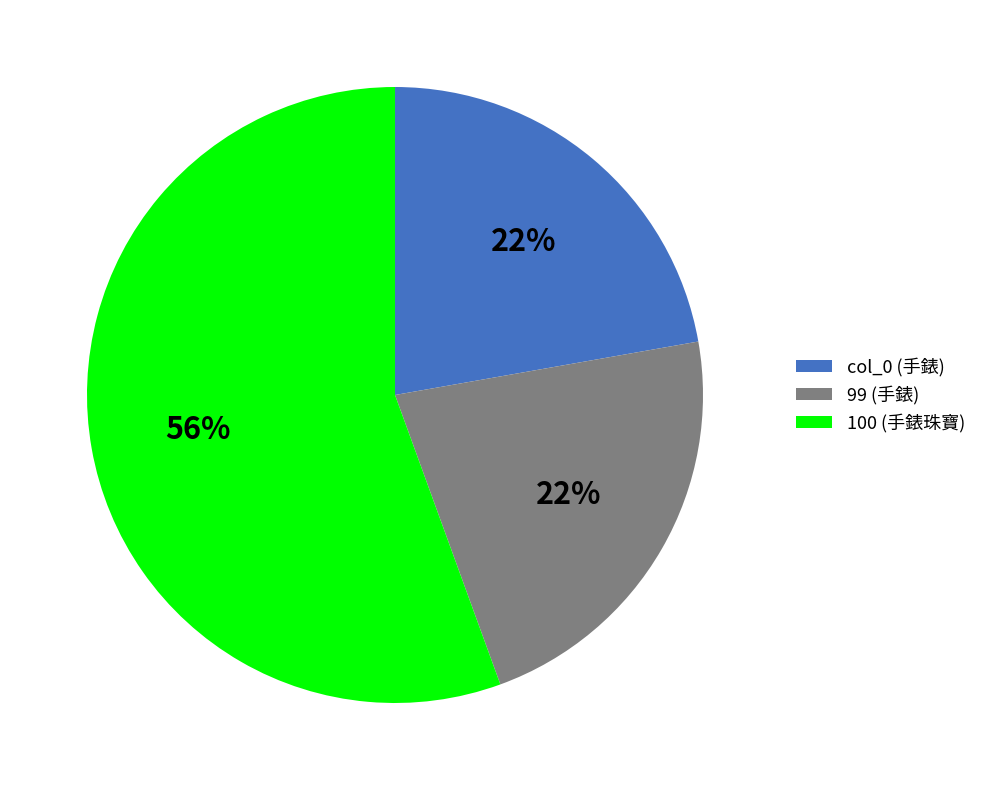

Is the sum of 100 (手錶珠寶) and 99 (手錶) greater than half?

Yes